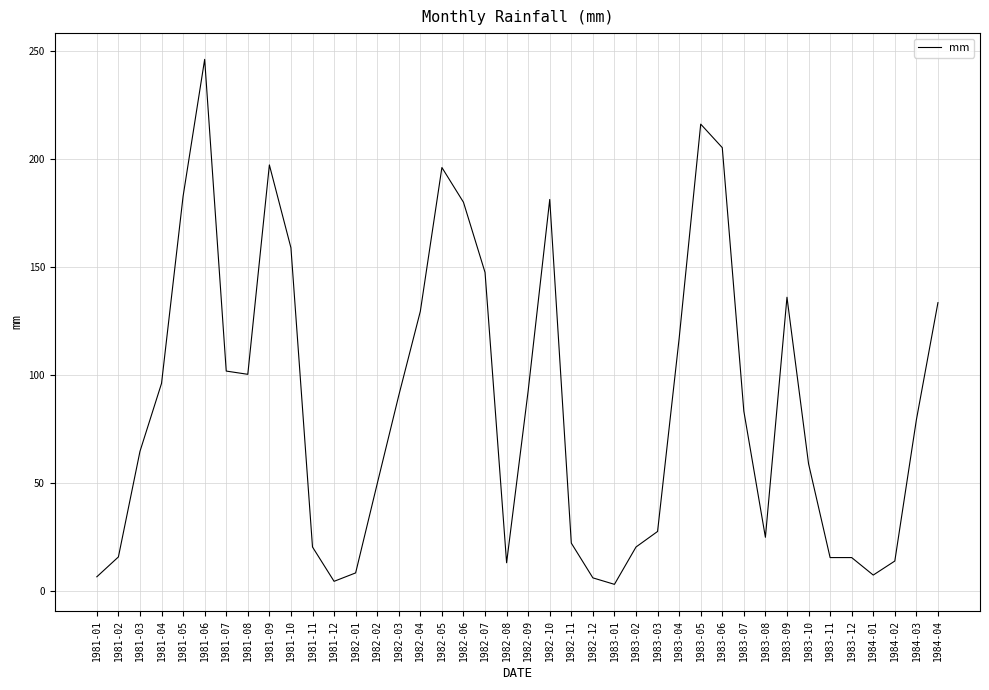

The value at 1984-02 is 13.8. True or false?

True